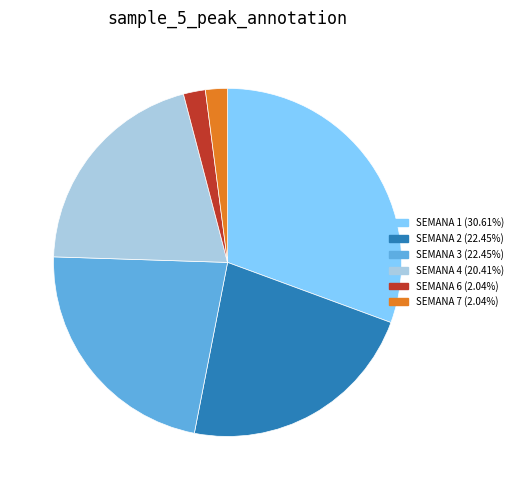

How many slices are in this pie chart?

6